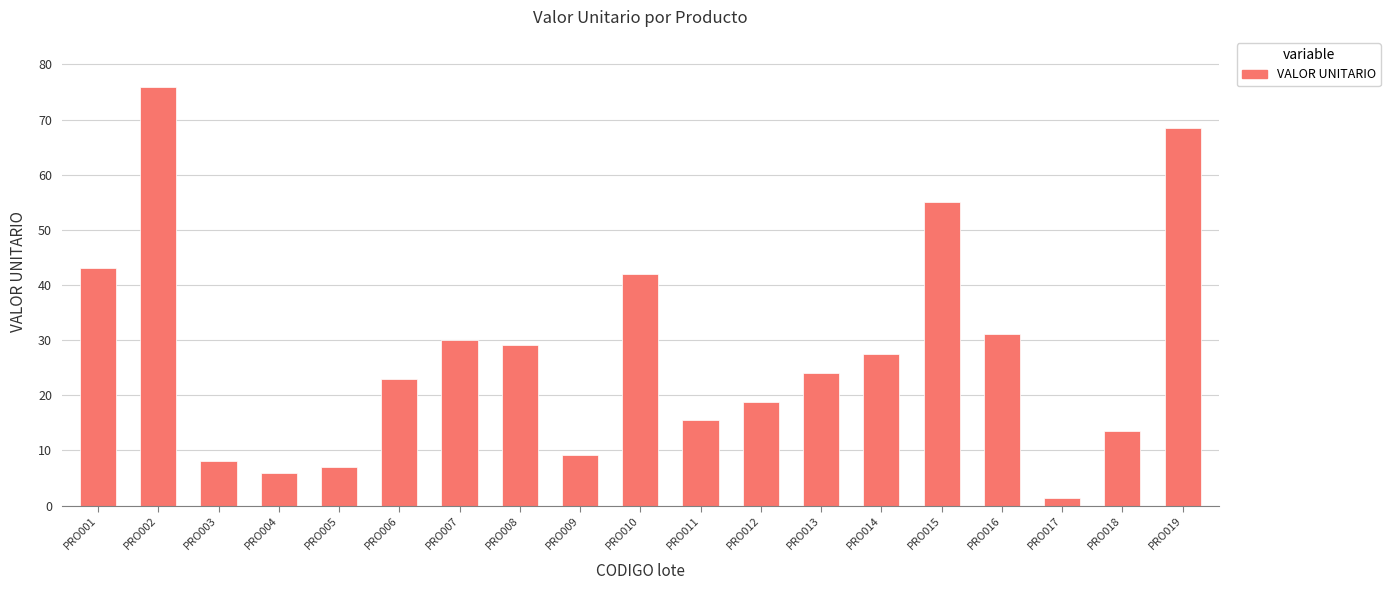

Reading left to right, transcribe all the data shown in this chart.

43.0	76.0	8.0	6.0	7.0	23.0	30.0	29.1	9.2	42.0	15.6	18.8	24.0	27.5	55.0	31.2	1.4	13.5	68.5